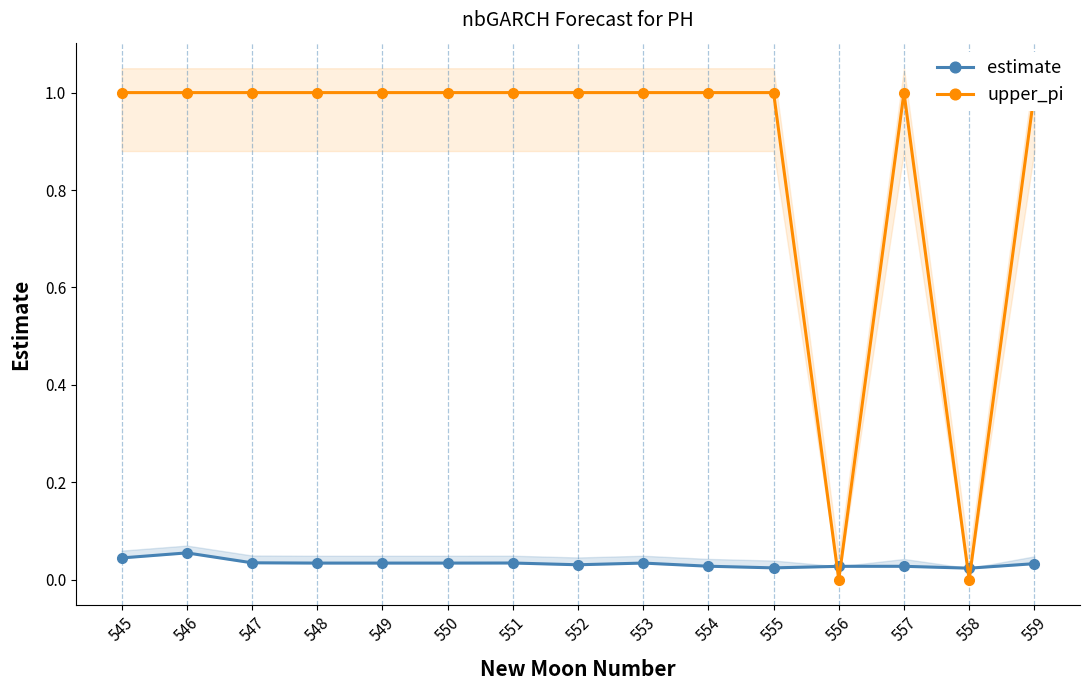

Reading left to right, extract all data points from this chart.

estimate: 0.0	0.1	0.0	0.0	0.0	0.0	0.0	0.0	0.0	0.0	0.0	0.0	0.0	0.0	0.0
upper_pi: 1.0	1.0	1.0	1.0	1.0	1.0	1.0	1.0	1.0	1.0	1.0	0.0	1.0	0.0	1.0